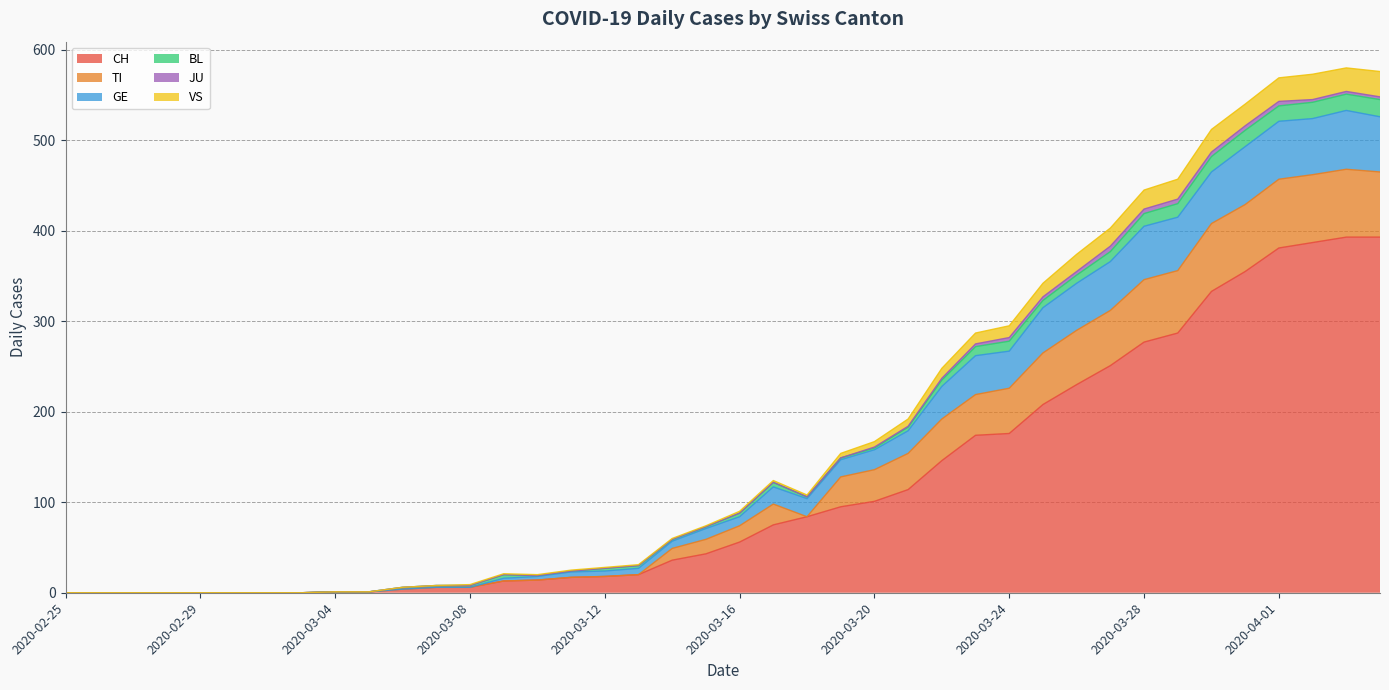

Where is the first local minimum for VS?

2020-03-10